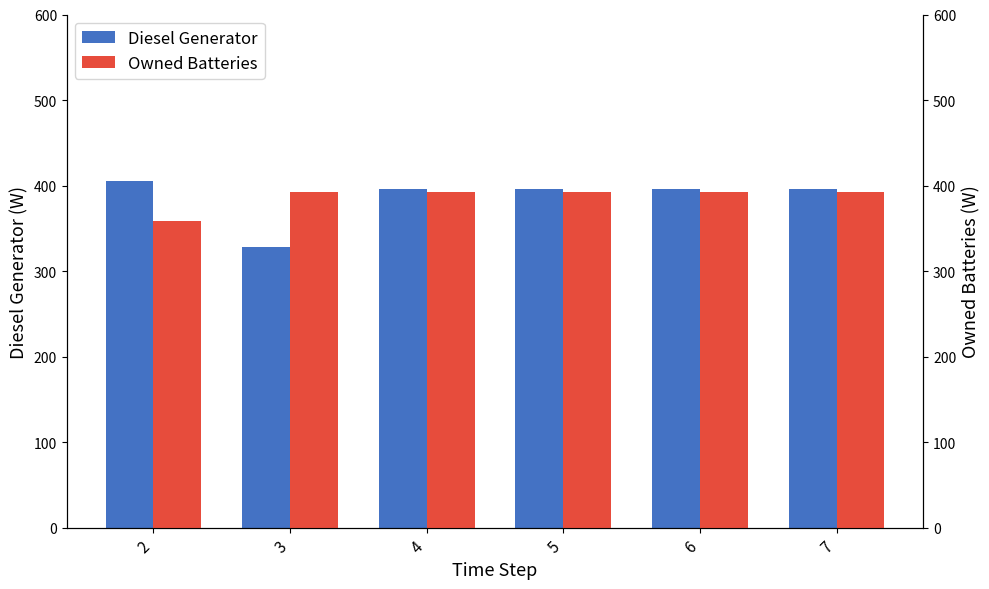

How many values in the Diesel Generator series exceed 396?

1